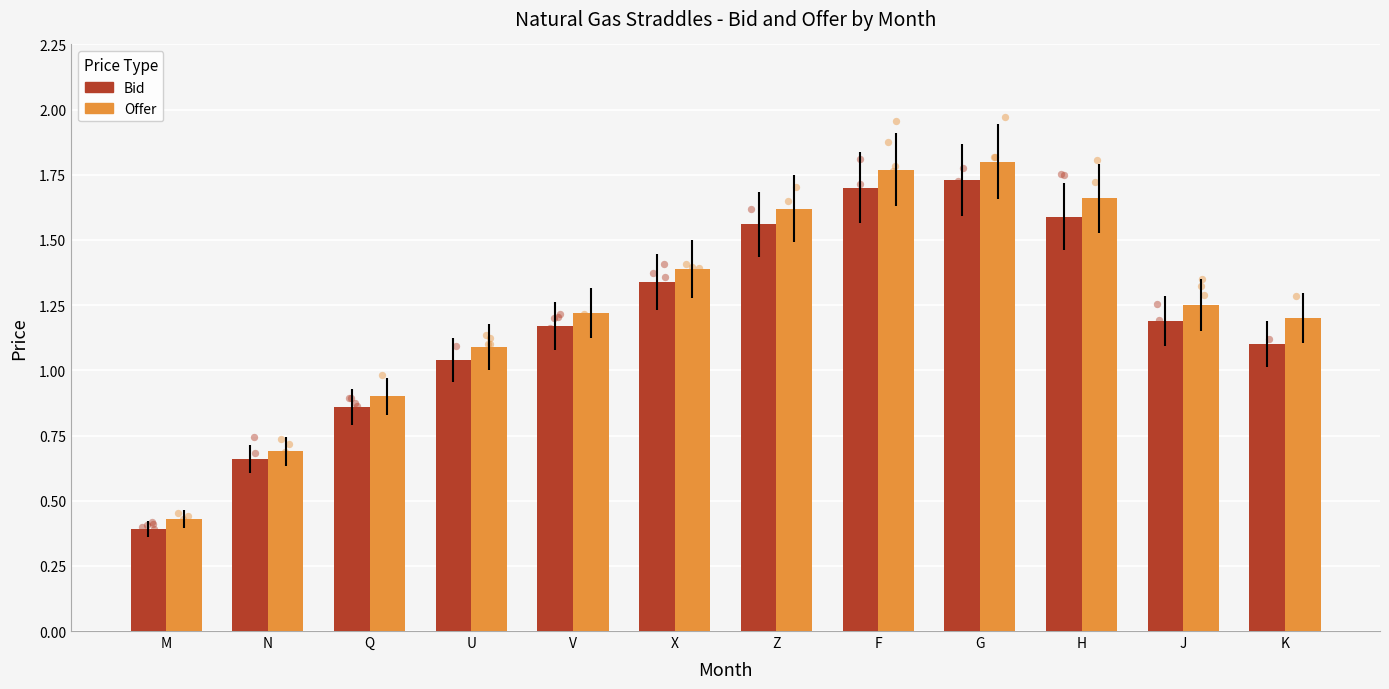

Which series reaches the minimum Y coordinate?

Bid